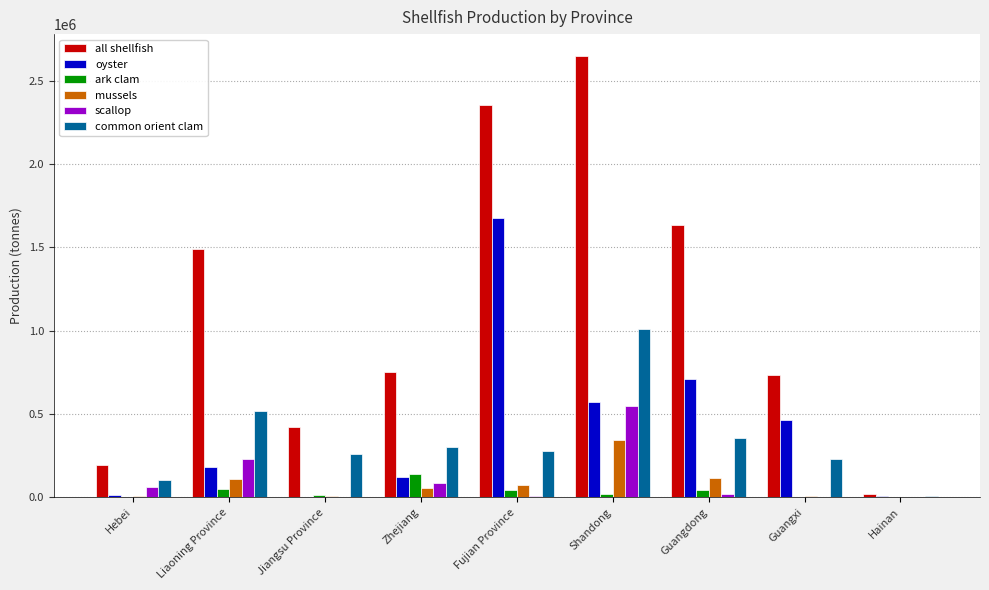

What is the sum of the all shellfish values at Zhejiang and Liaoning Province?

2241061